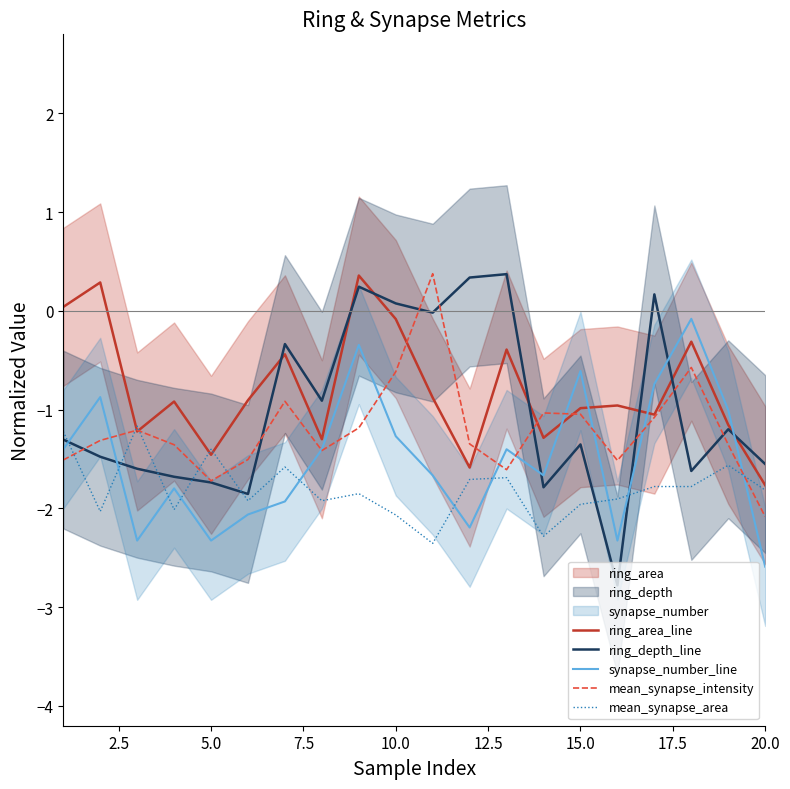

How many values in ring_depth_line are above zero?

5